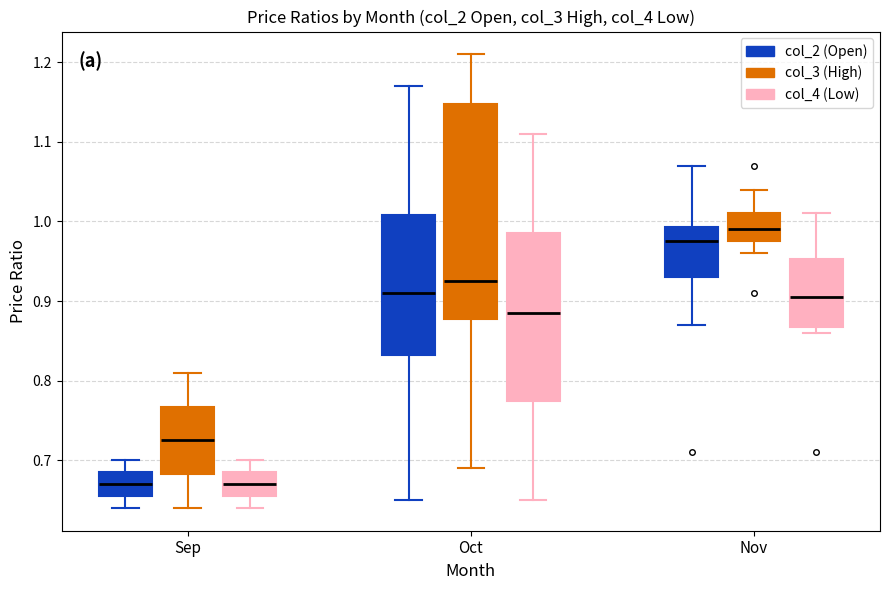

Where is the lower edge of the box for Sep (col_2 (Open)) on the y-axis? The values are not printed on the chart, so give them approximately, as read against the axis.

0.66